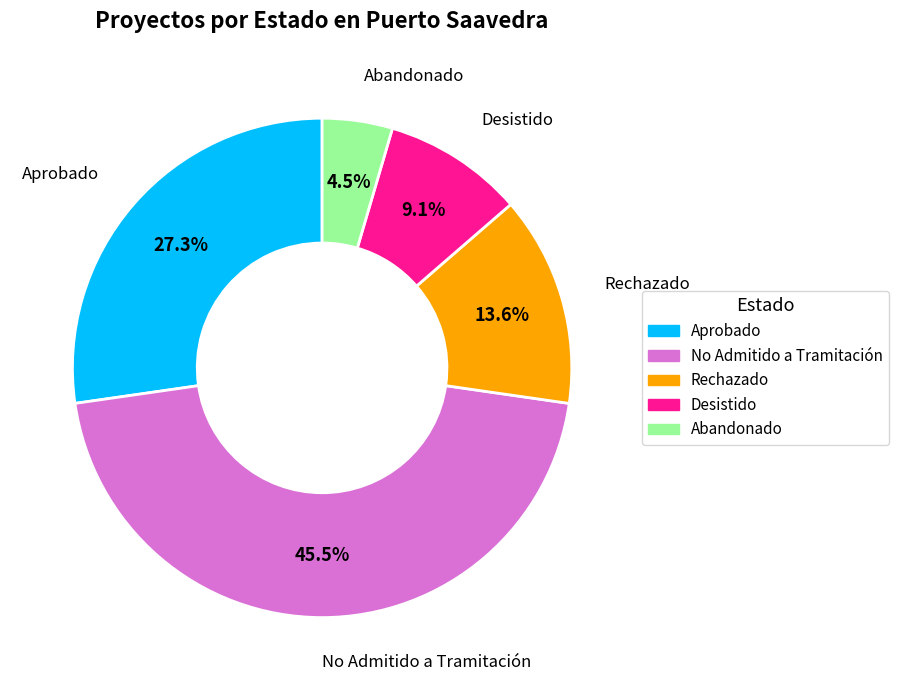

Is there a majority slice in this chart?

No